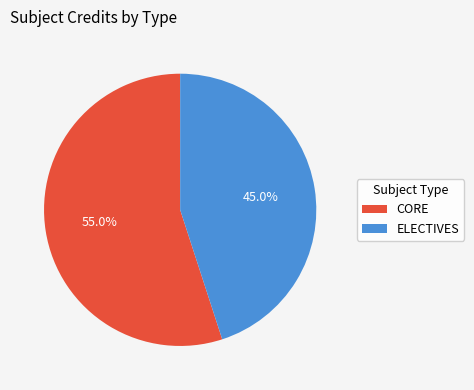

Does any single category account for the majority?

Yes